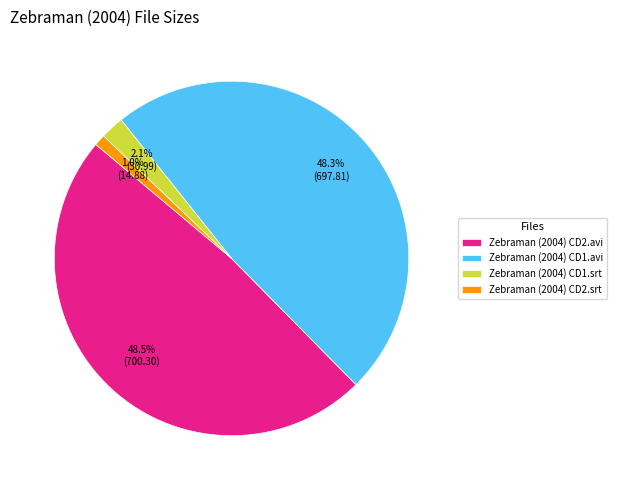

Does Zebraman (2004) CD1.avi account for over 50% of the chart?

No